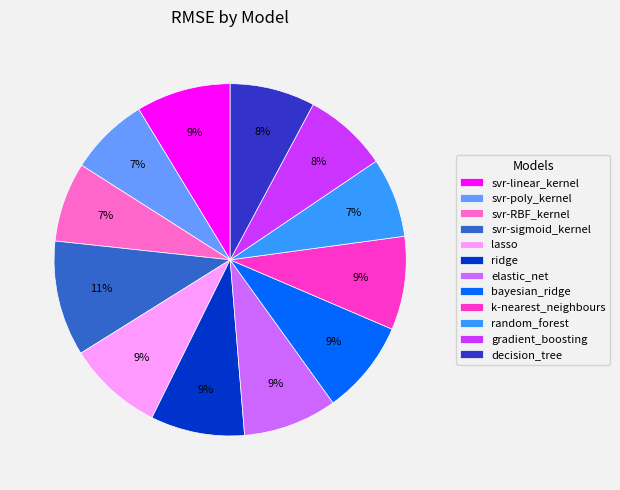

What percentage is the svr-linear_kernel slice, to the nearest percent?

9%